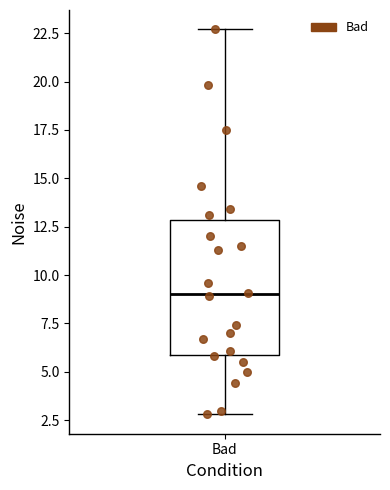

Read this box plot against the y-axis: the position of the median line, the range covered by the box, and the ends of both whiskers. The values are not printed on the chart, so give them approximately, as read against the axis.

median 9.0, box 6.0 to 13.0, whiskers 3.0 to 22.5